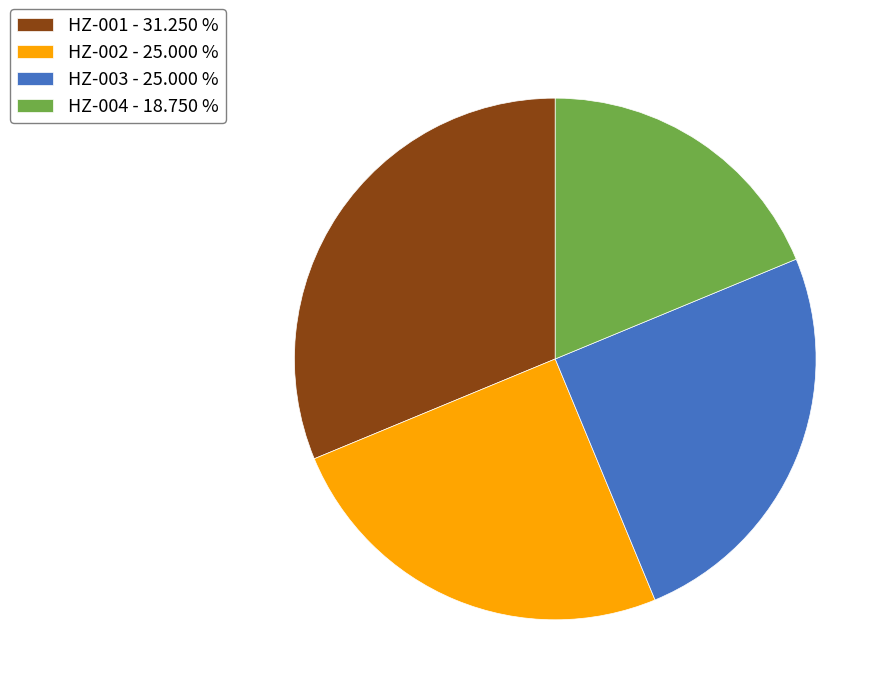

What is the ratio of the value at HZ-002 - 25.000 % to the value at HZ-003 - 25.000 %?

1.0